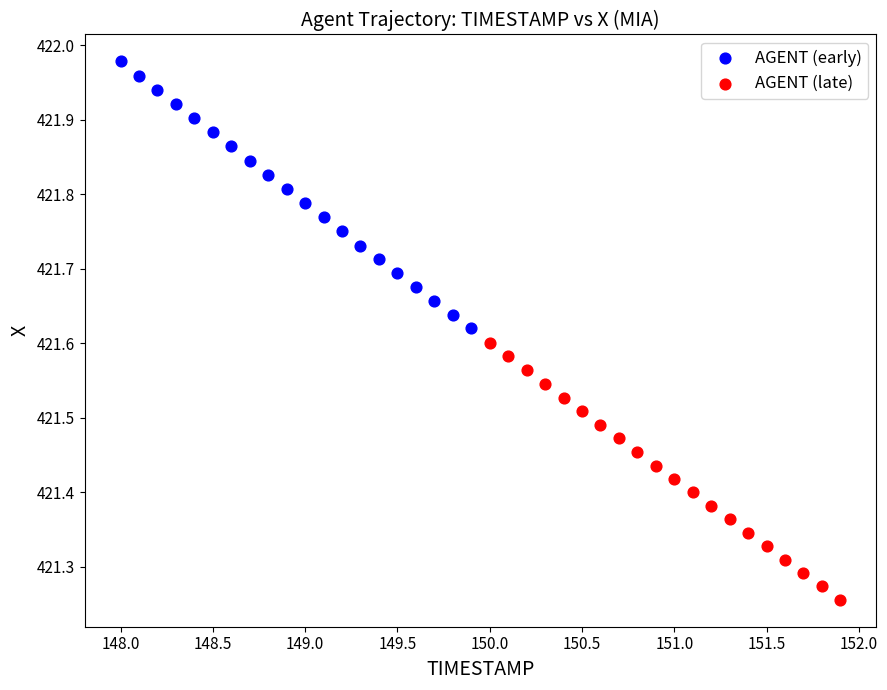

Which series has the widest spread of Y values?

AGENT (early)